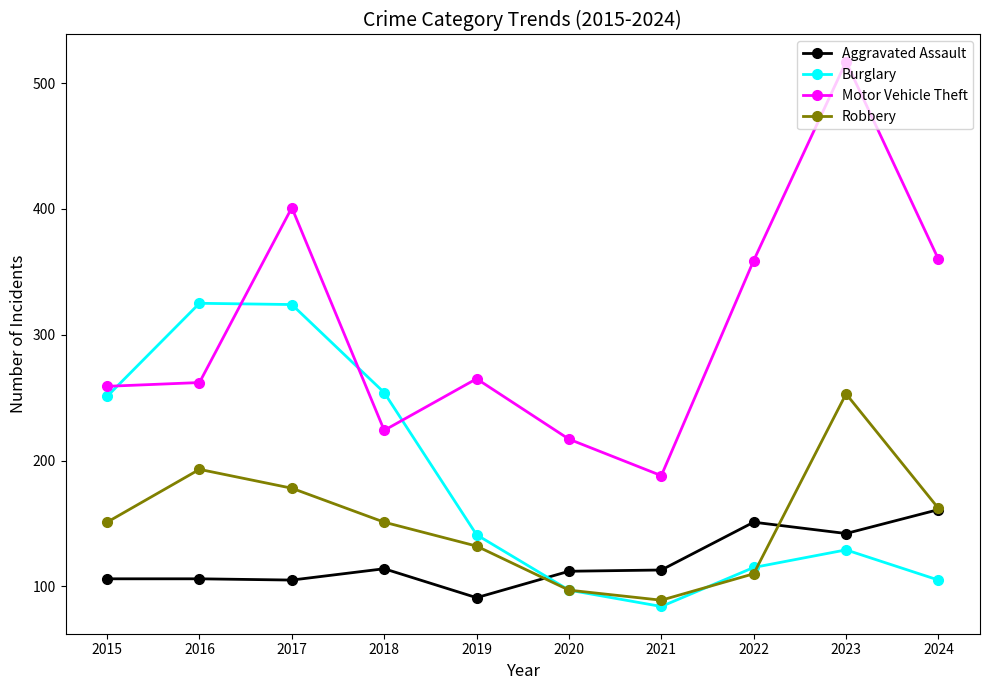

What is the approximate value of Robbery at 2020, to the nearest 10?

100